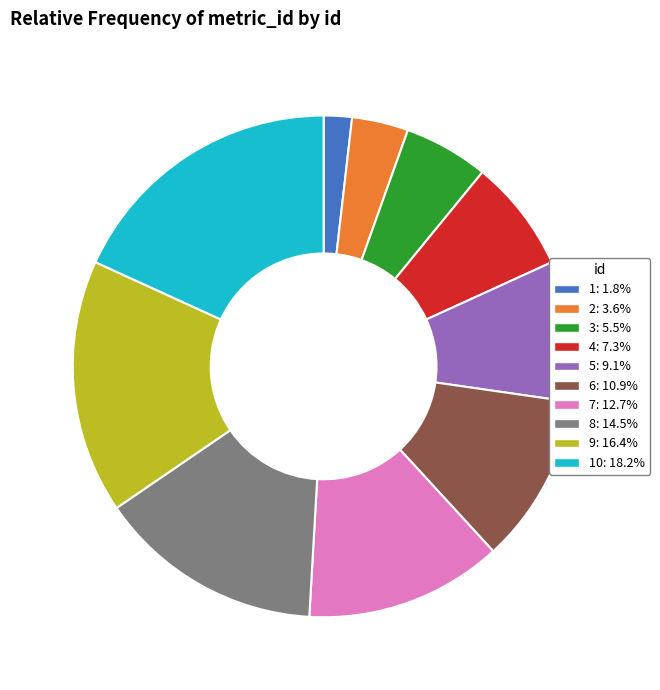

Combined, do 5: 9.1% and 4: 7.3% account for over 50%?

No